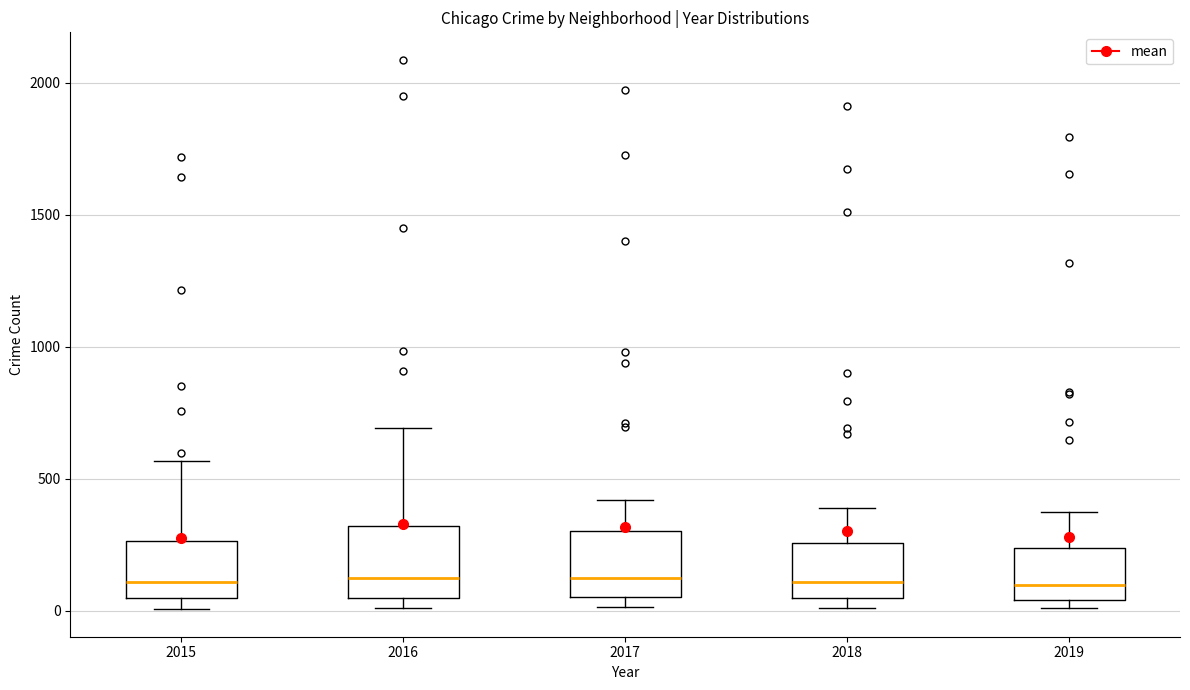

Reading left to right, transcribe this box plot: for each box, give where its median line is, the range the box spans, and where its two whiskers end, as read against the y-axis. The values are not printed on the chart, so give them approximately, as read against the axis.

2015: median 100, box 50 to 250, whiskers 0 to 550
2016: median 150, box 50 to 300, whiskers 0 to 700
2017: median 100, box 50 to 300, whiskers 0 to 400
2018: median 100, box 50 to 250, whiskers 0 to 400
2019: median 100, box 50 to 250, whiskers 0 to 400